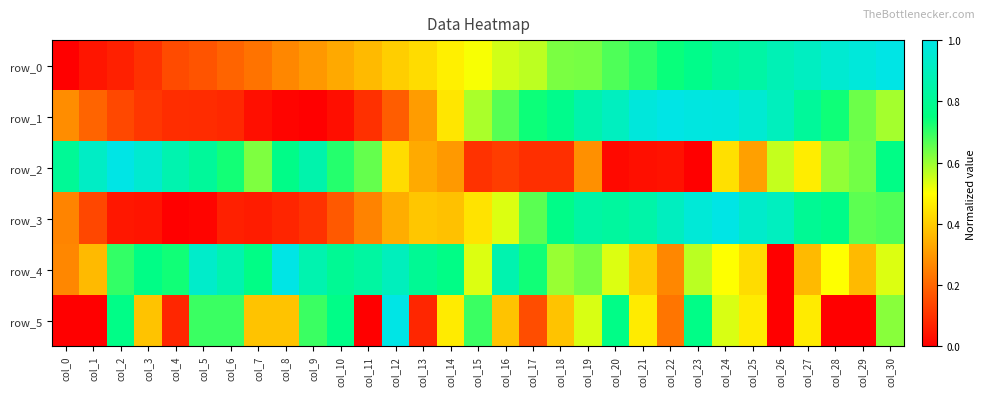

List the labels in order of row_4 value, smallest first.

col_26, col_0, col_22, col_1, col_27, col_29, col_21, col_25, col_24, col_28, col_15, col_20, col_30, col_23, col_18, col_19, col_2, col_4, col_17, col_3, col_7, col_14, col_10, col_13, col_11, col_6, col_9, col_16, col_12, col_5, col_8